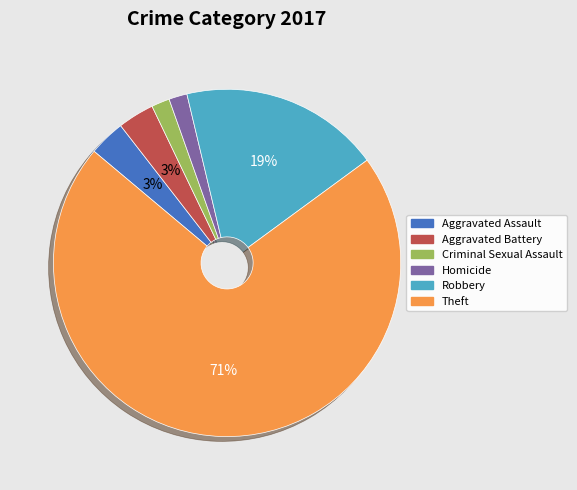

Count the number of slices in the pie.

6